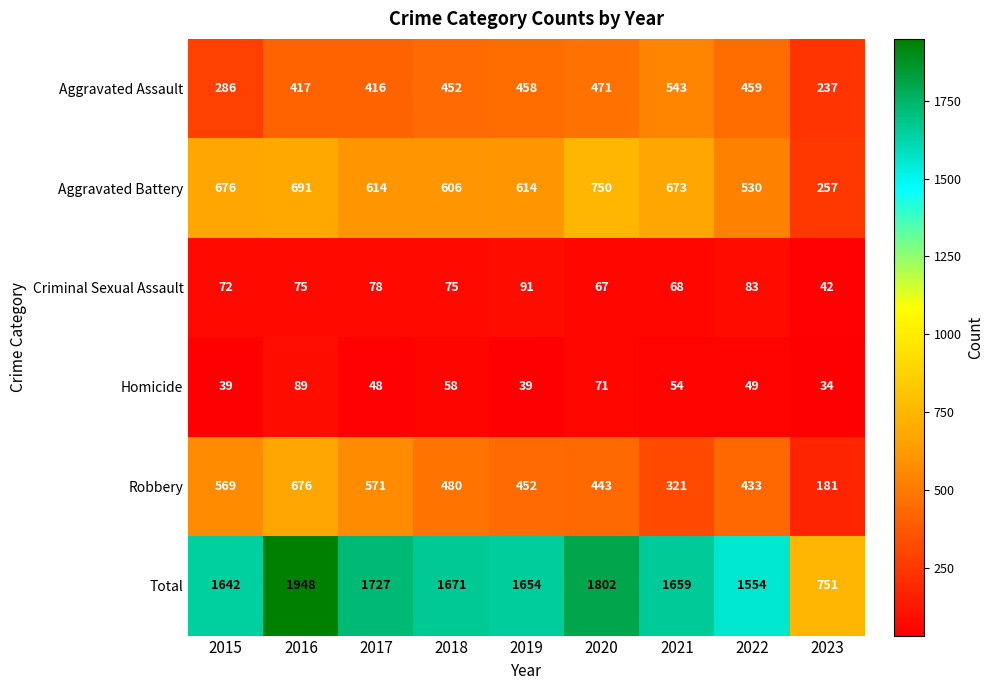

List the series in order of their peak value, highest first.

Total, Aggravated Battery, Robbery, Aggravated Assault, Criminal Sexual Assault, Homicide